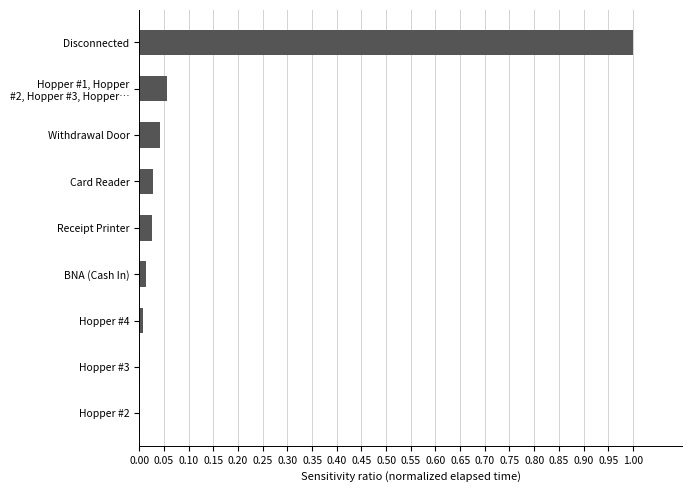

Are the bars grouped side by side (vs. stacked)?

No